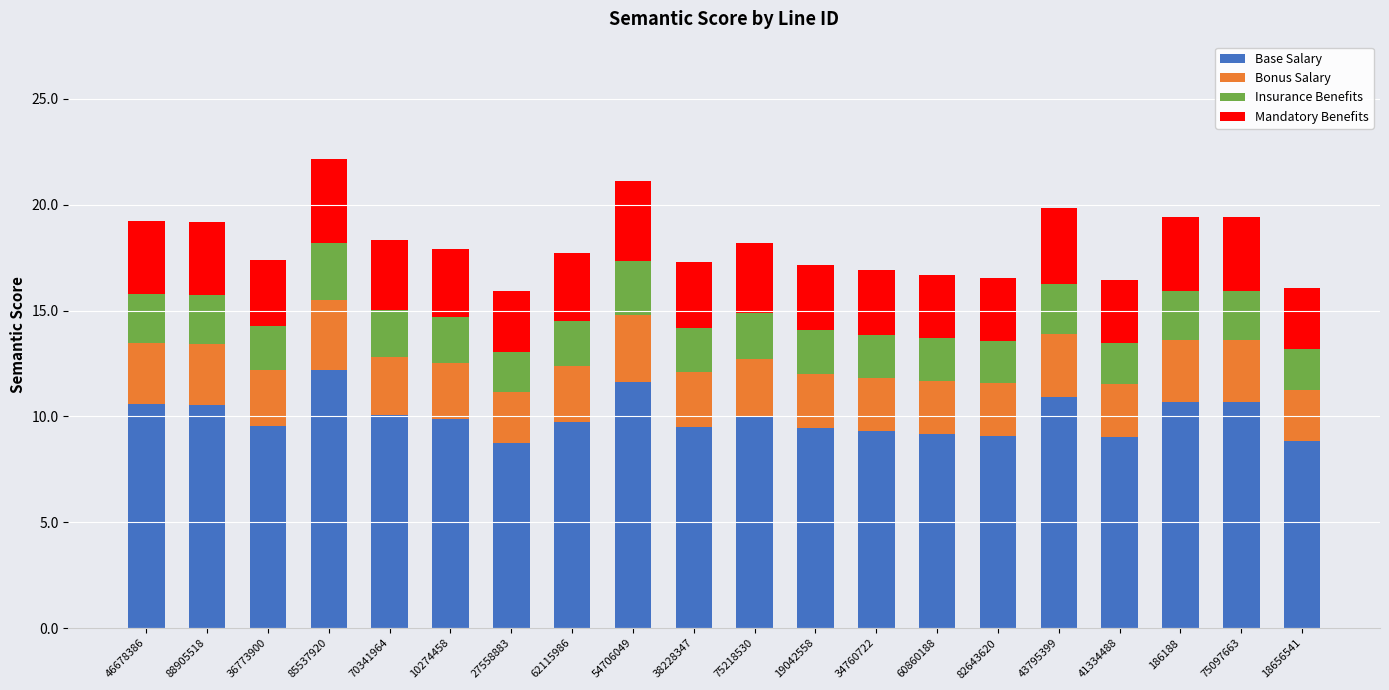

How many bars are there in total?

20